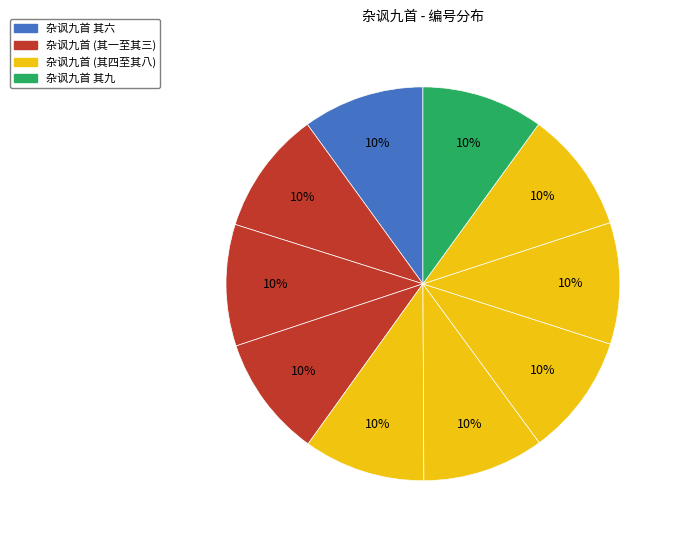

How many segments does this pie chart have?

10